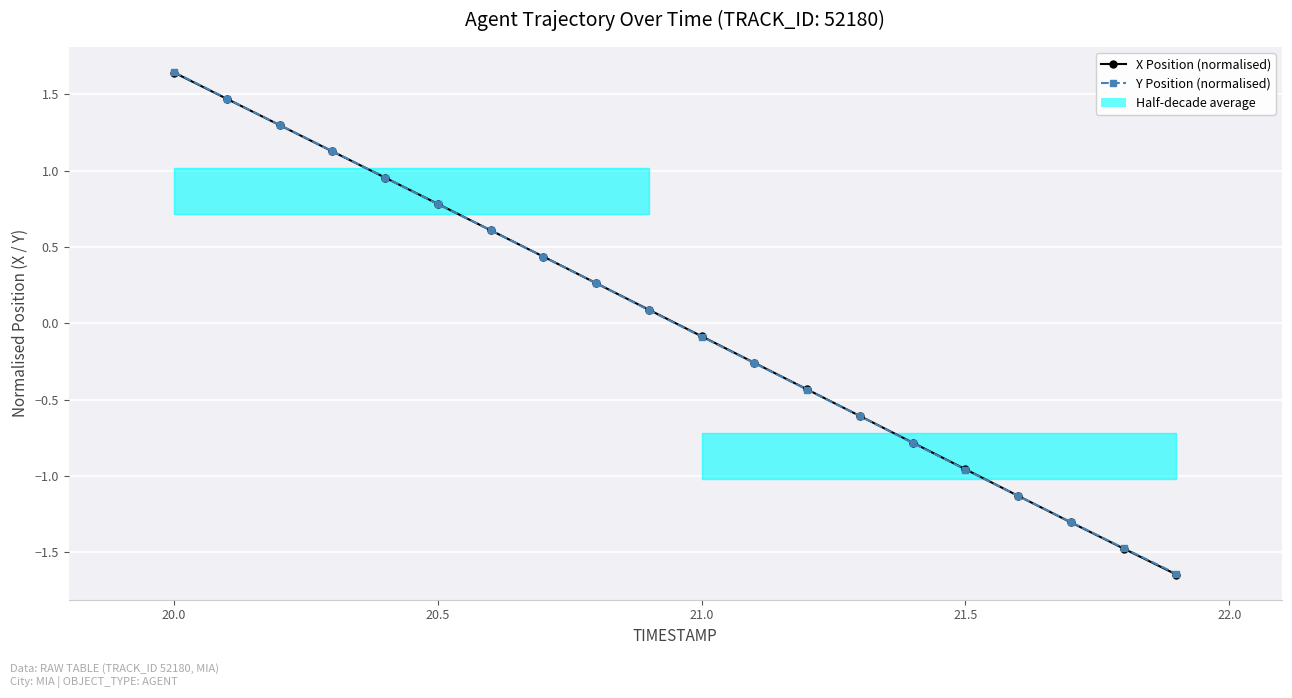

Reading left to right, what are all the values shown in this chart?

X Position (normalised): 1.6	1.5	1.3	1.1	1.0	0.8	0.6	0.4	0.3	0.1	-0.1	-0.3	-0.4	-0.6	-0.8	-1.0	-1.1	-1.3	-1.5	-1.6
Y Position (normalised): 1.6	1.5	1.3	1.1	1.0	0.8	0.6	0.4	0.3	0.1	-0.1	-0.3	-0.4	-0.6	-0.8	-1.0	-1.1	-1.3	-1.5	-1.6